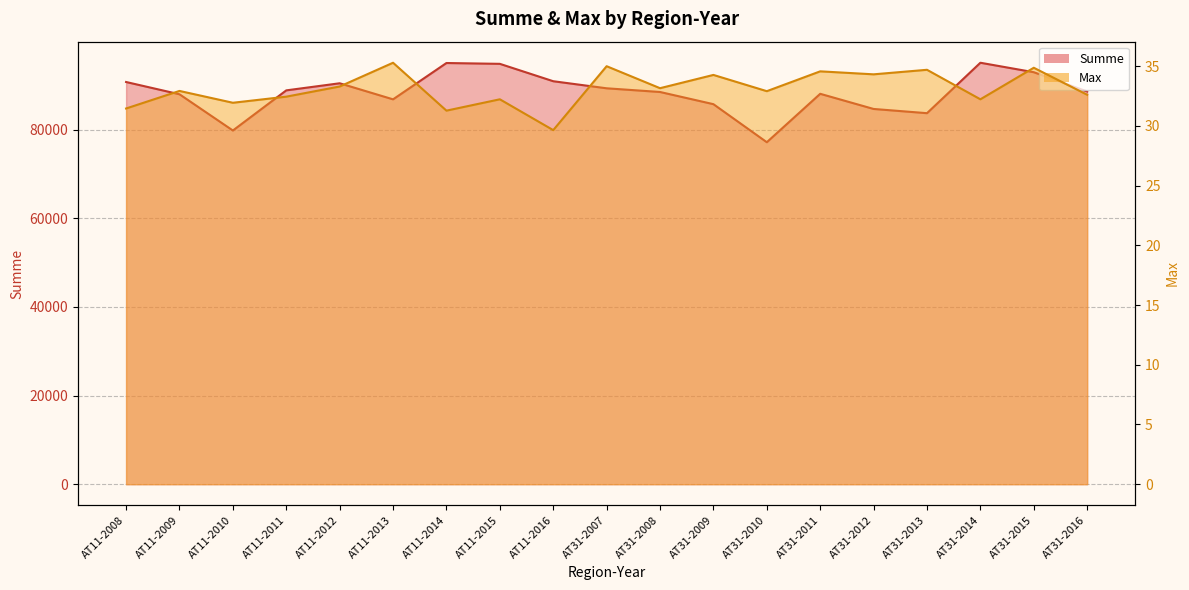

What position from the left is AT11-2015?

8